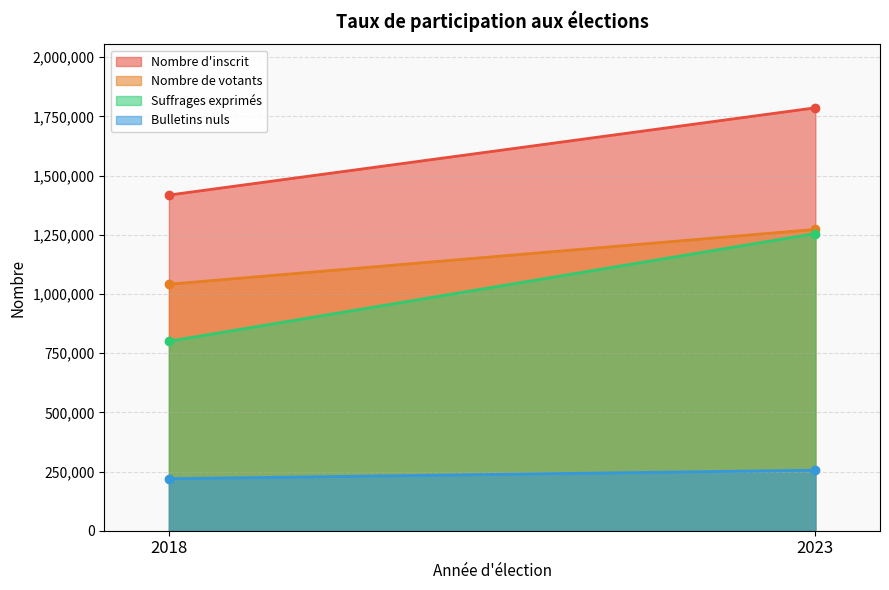

Is it true that Bulletins nuls equals 255615 at 2023?

True